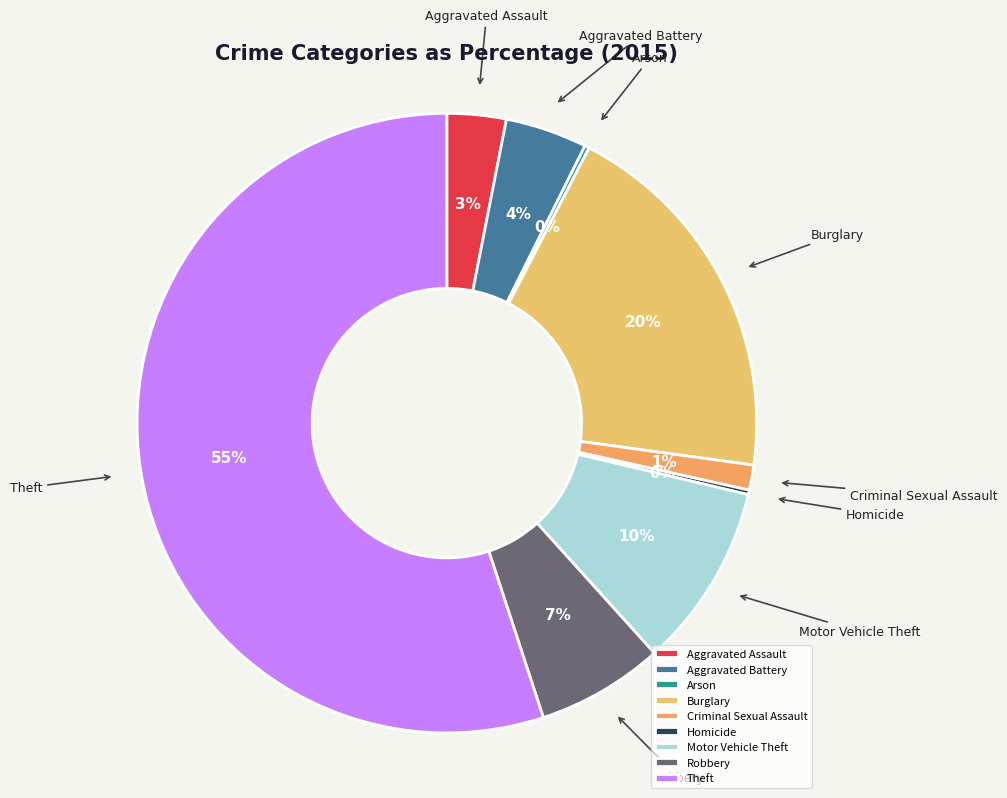

Is it true that Criminal Sexual Assault is 11% of the pie?

False